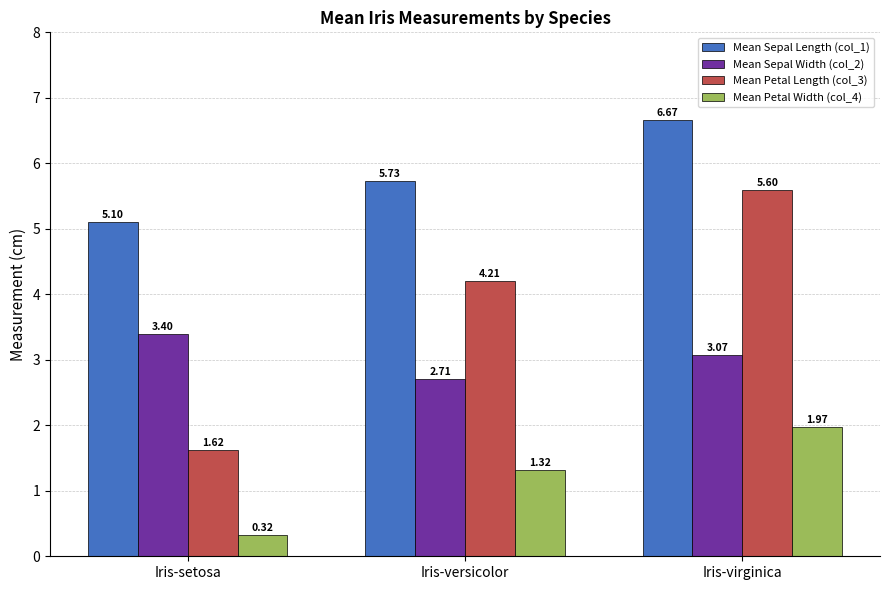

Is it true that Mean Petal Width (col_4) equals 0.8 at Iris-virginica?

False